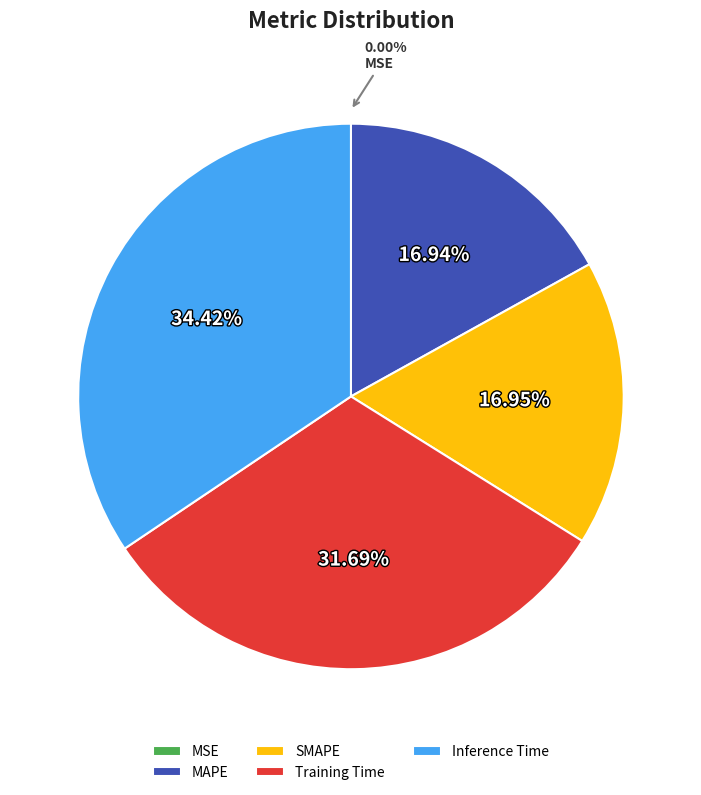

Do Training Time and MAPE together represent more than half of the pie?

No